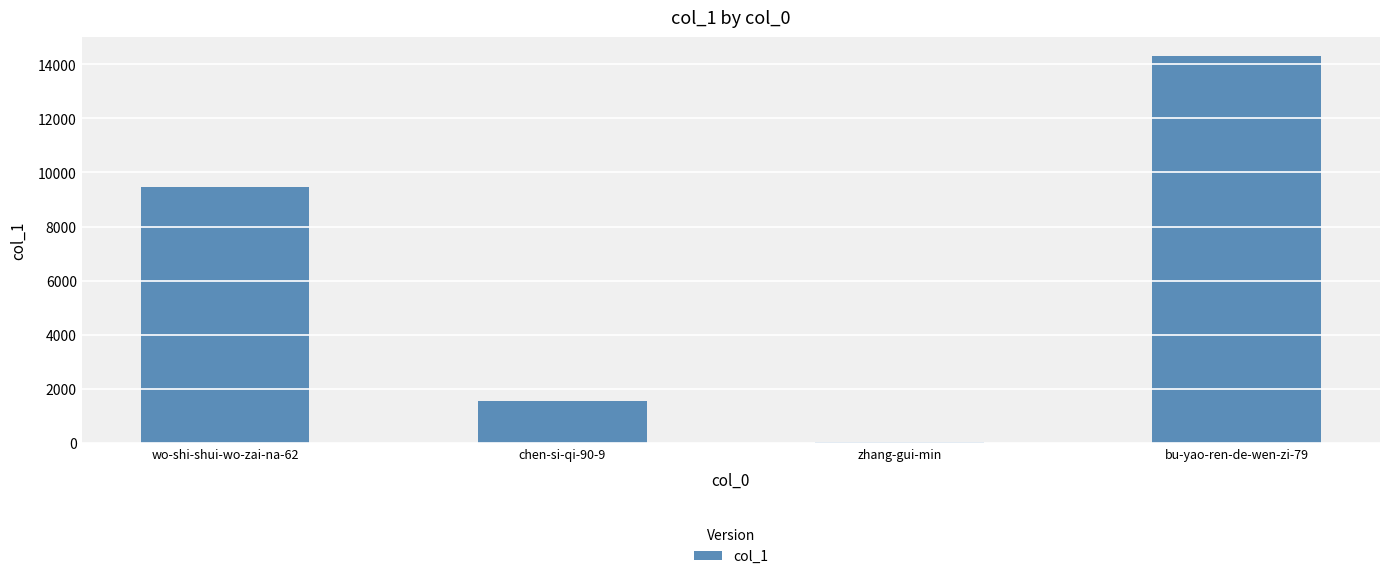

At which category does the chart reach its peak across all series?

bu-yao-ren-de-wen-zi-79